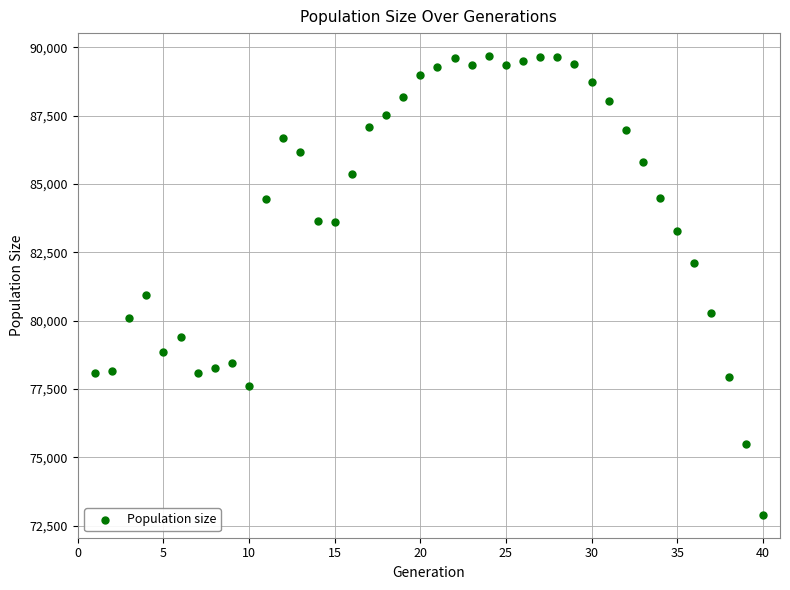

What Y value in the scatter plot is closest to 81290?

80941